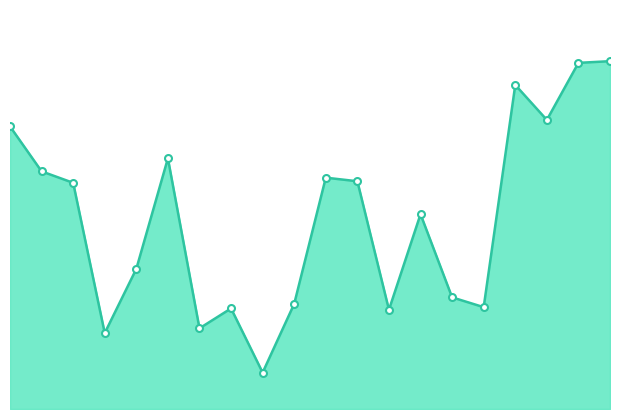

Does the chart display data point markers on the line(s)?

No